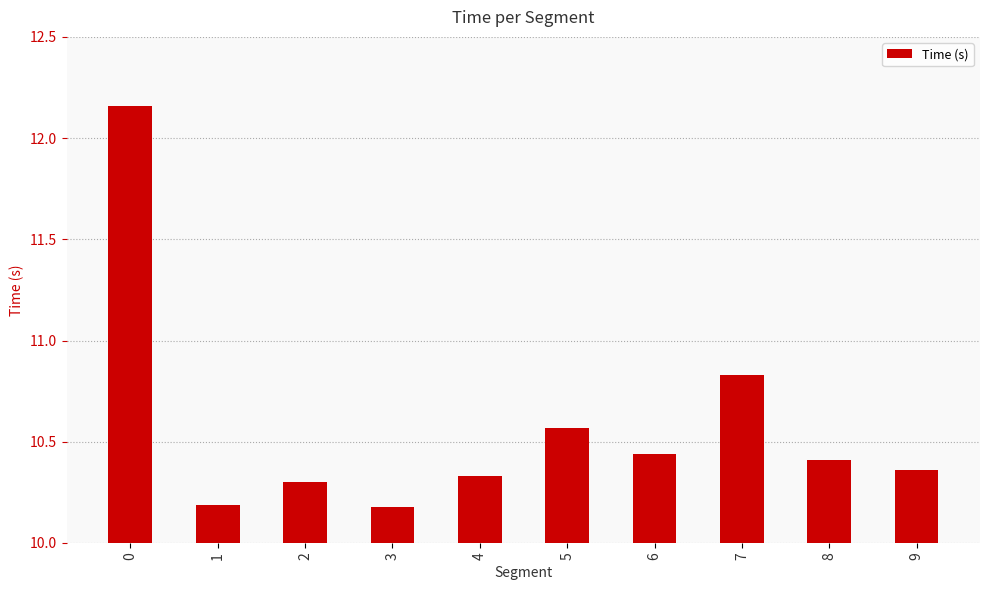

What is the sum of the values at 9 and 7?

21.2